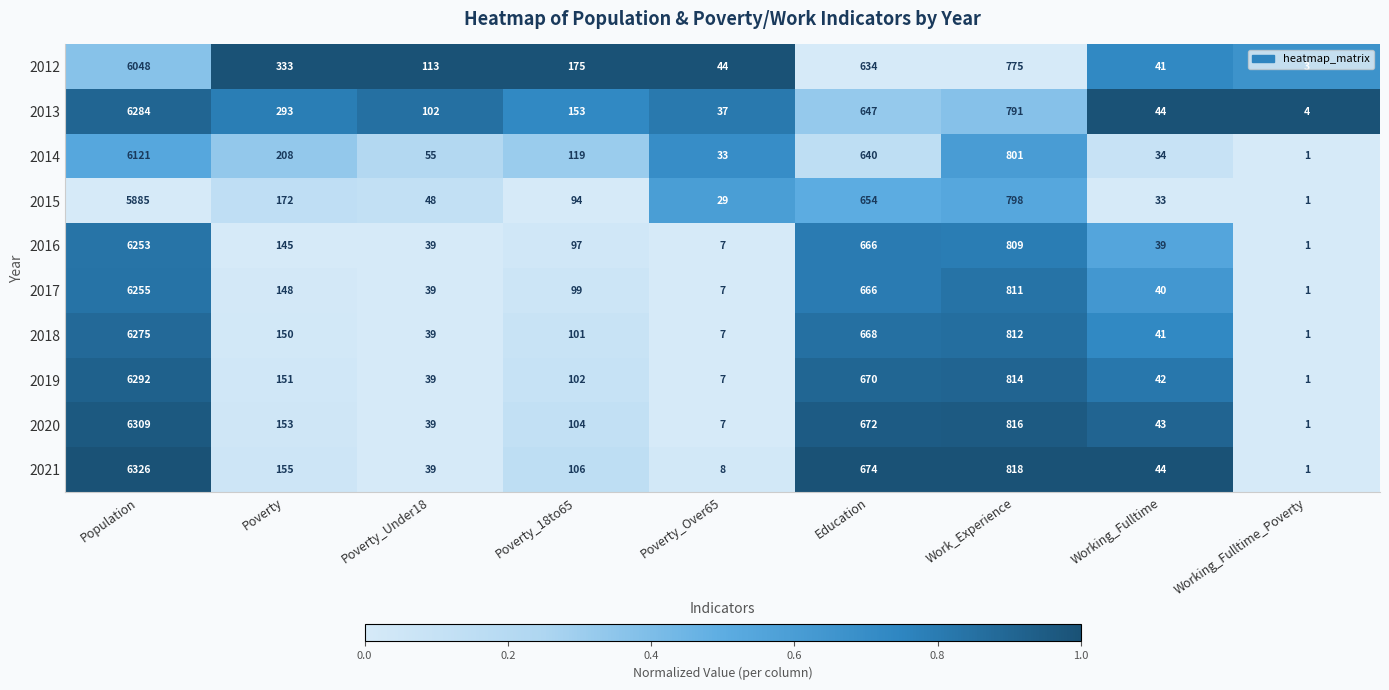

What is the difference between the 2017 values at Working_Fulltime_Poverty and Poverty_18to65?

98